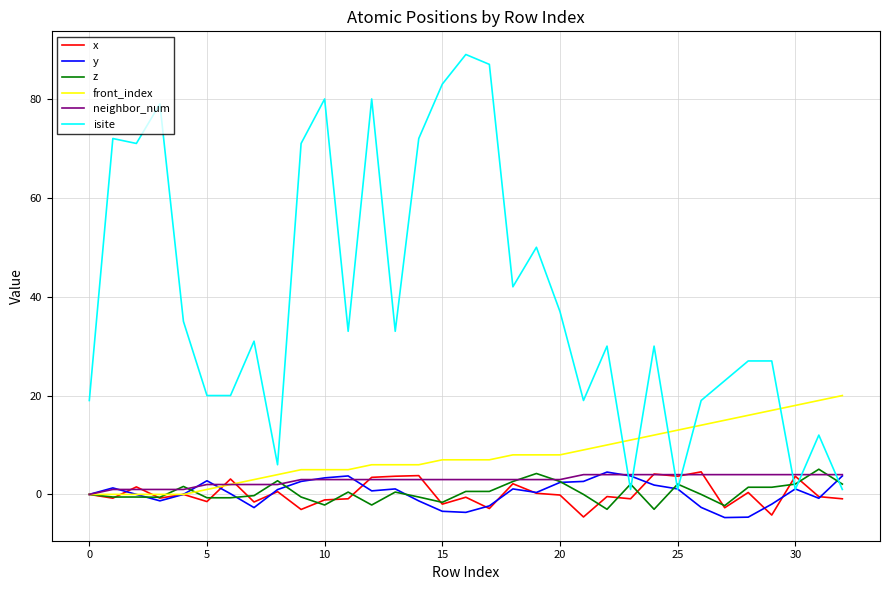

Which series has the widest spread of values?

isite